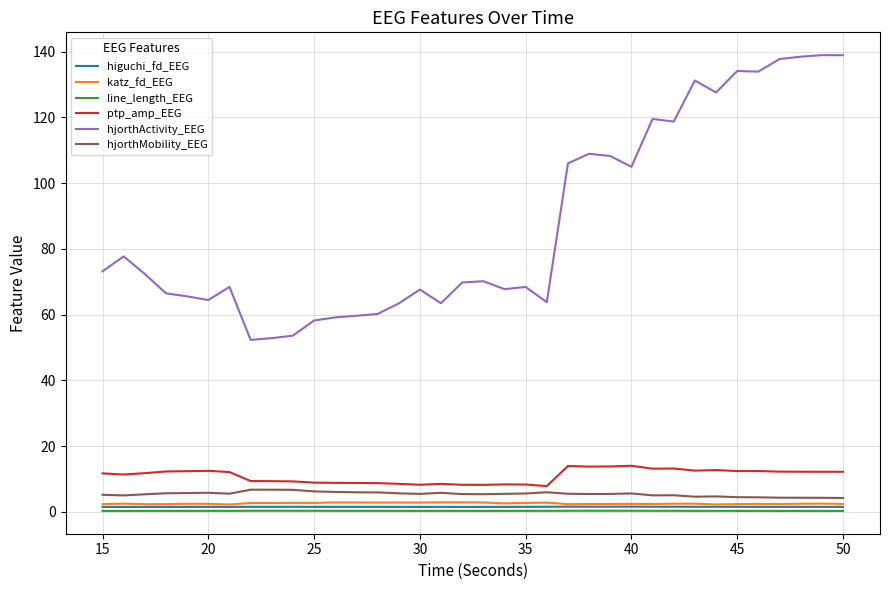

Does the chart have visible grid lines?

Yes